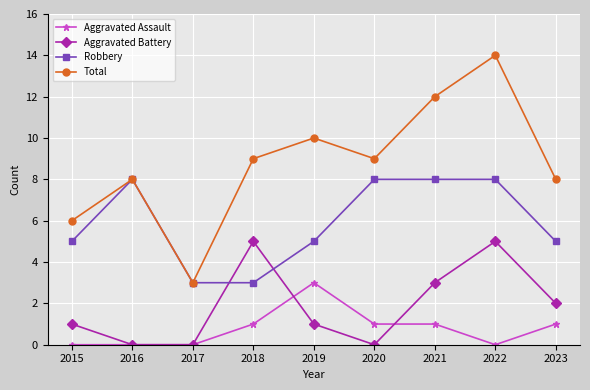

Which series has the widest spread of values?

Total